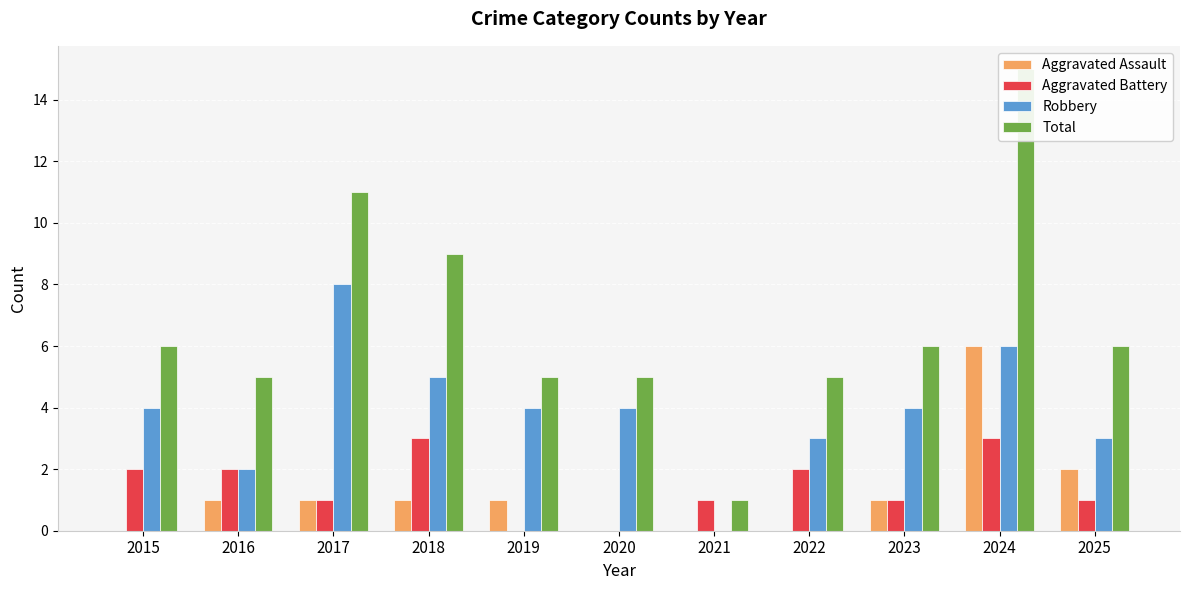

True or false: Total has a value of 9 at 2018.

True